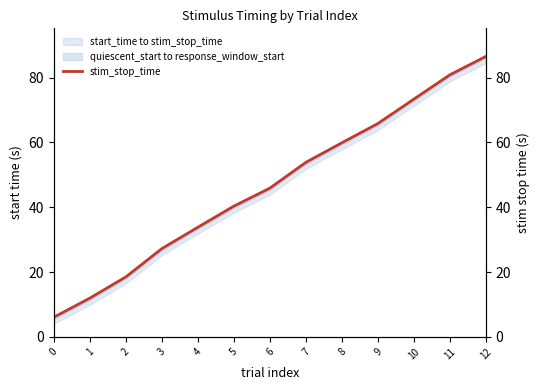

How many lines are shown in the chart?

1